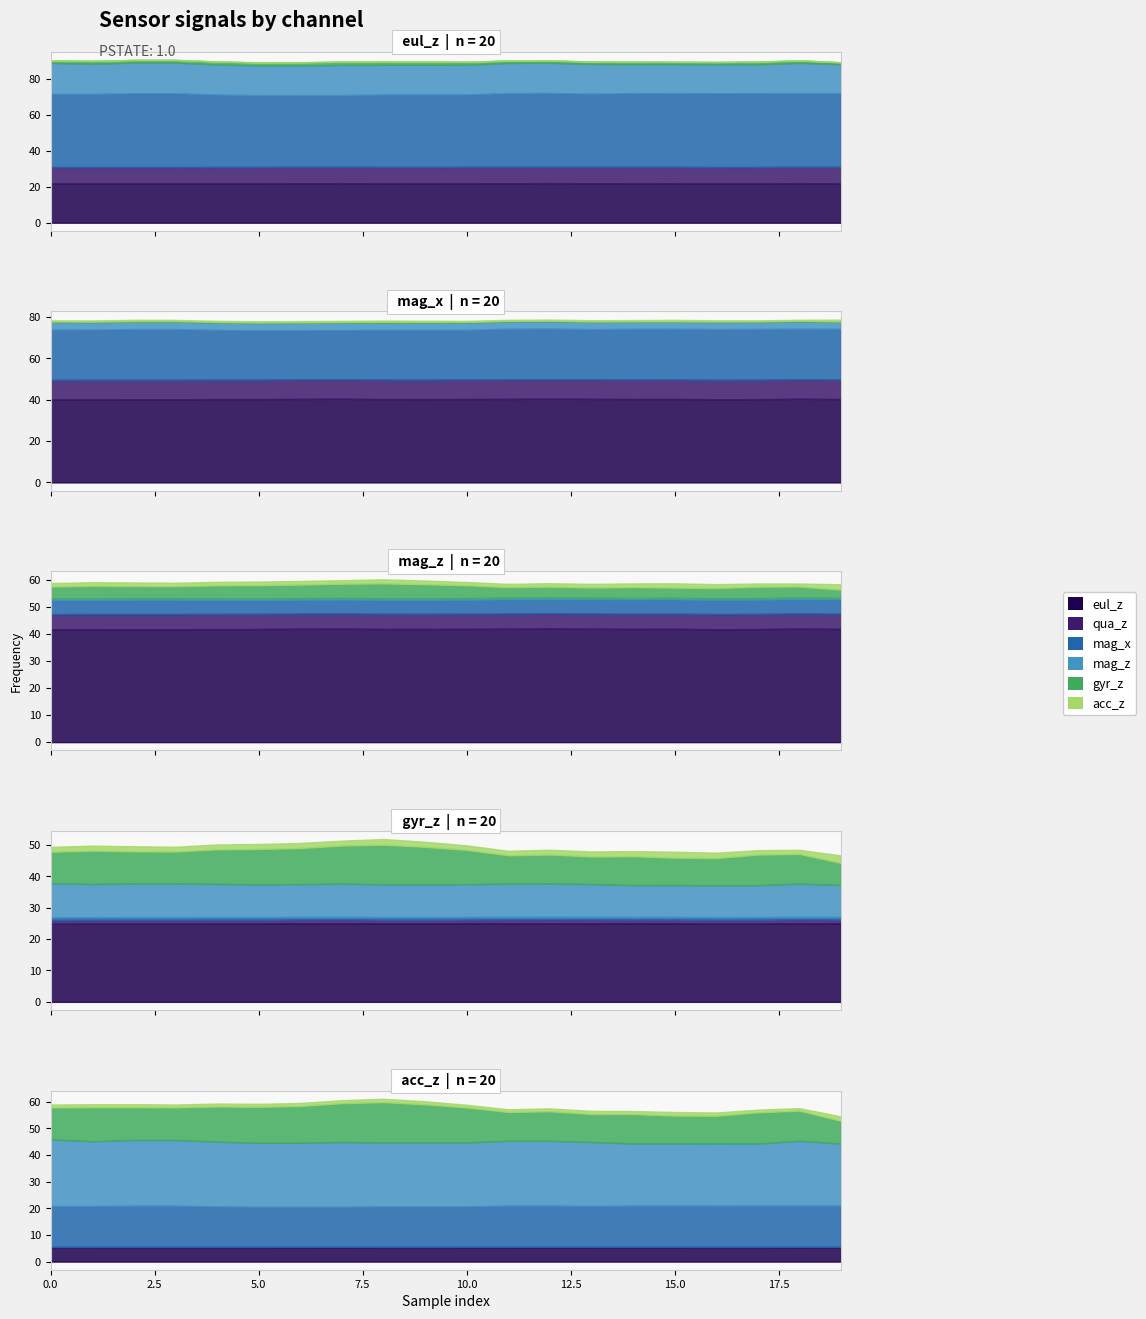

What is the difference between the maximum and second lowest values in the gyr_z series?

4.8